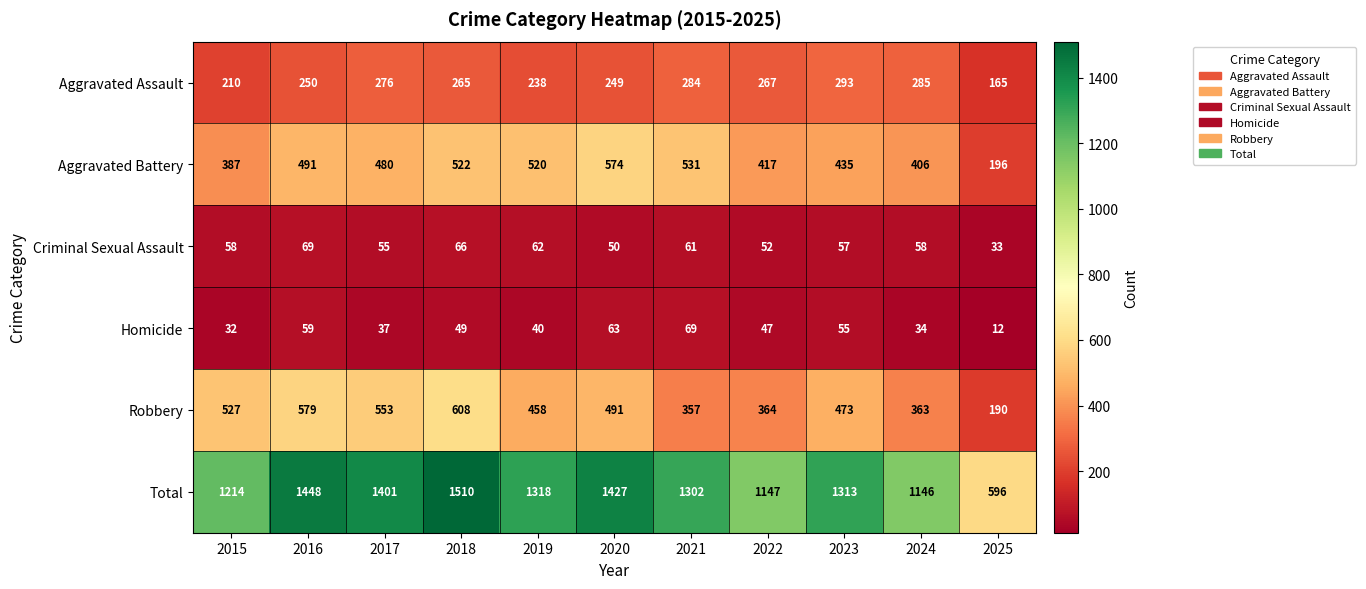

What is the average value of the Total series?

1257